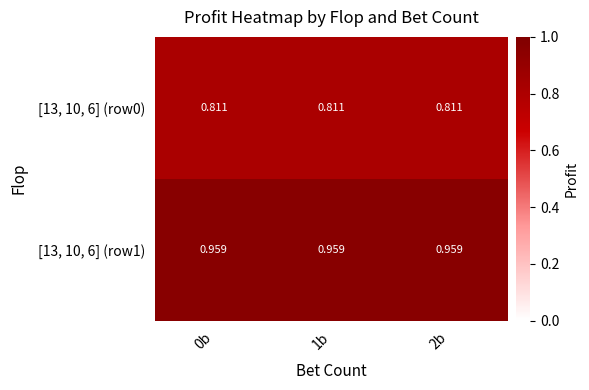

Which series has the largest range (max minus min)?

[13, 10, 6] (row0)